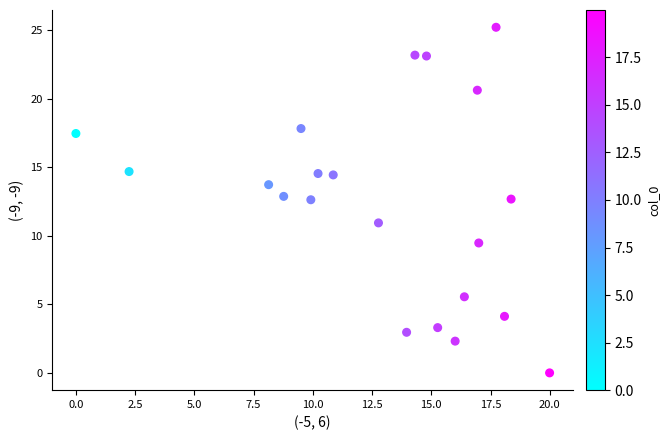

What is the range of Y values (max minus min)?

25.2